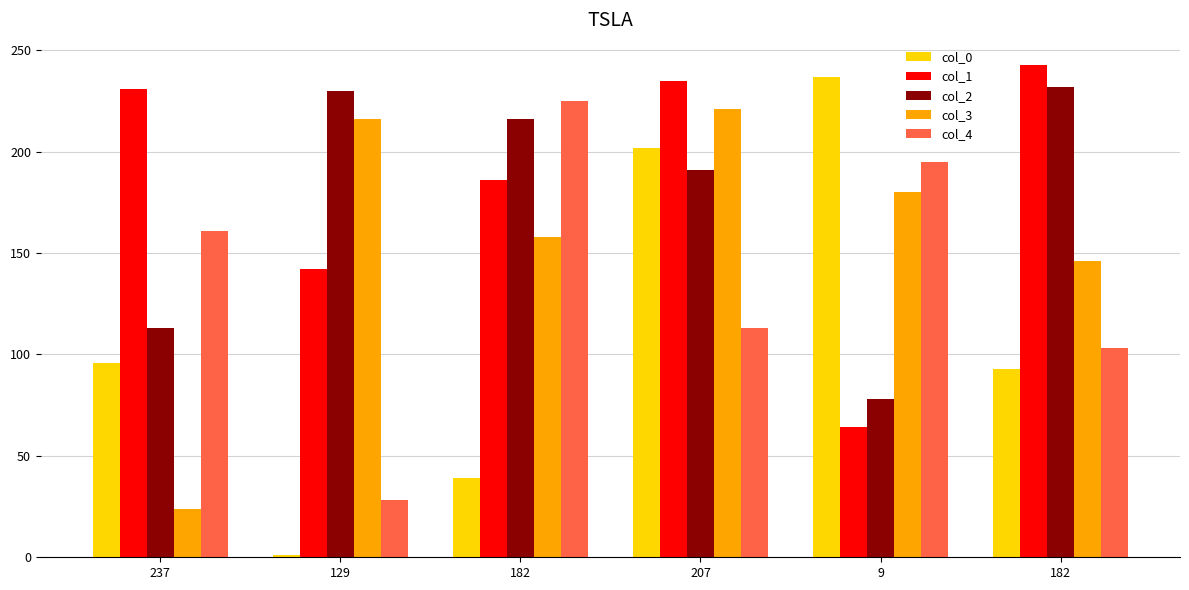

What are all the series names shown in the legend?

col_0, col_1, col_2, col_3, col_4